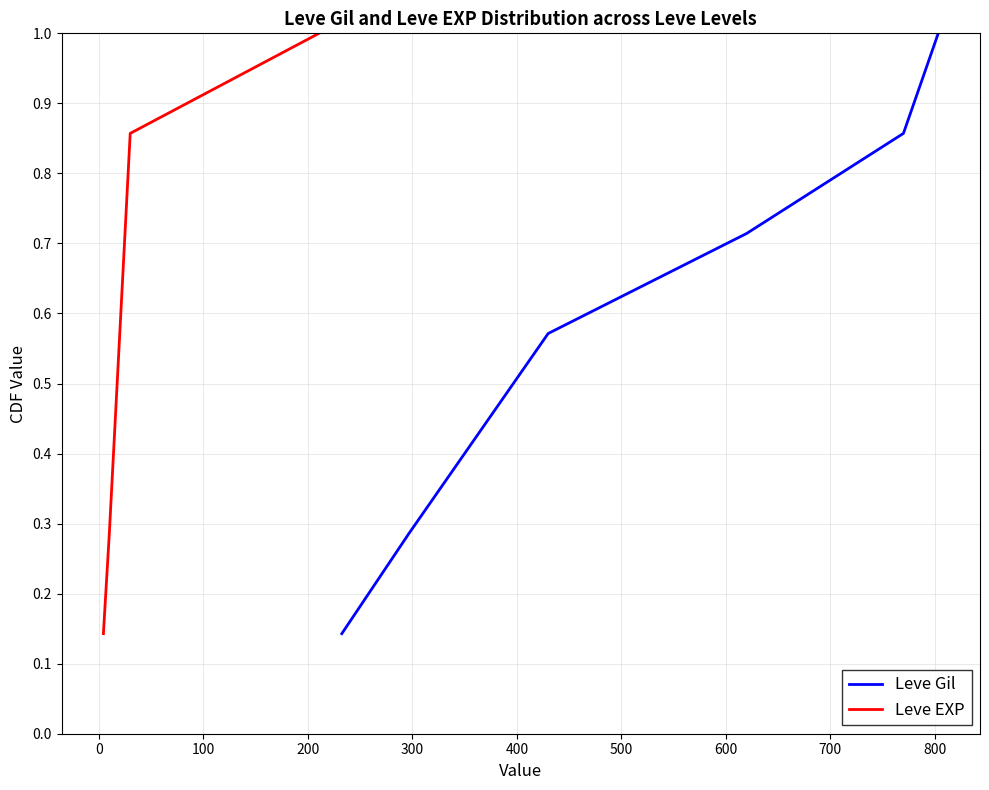

What is the difference between the second highest and second lowest values in the Leve Gil series?

0.6